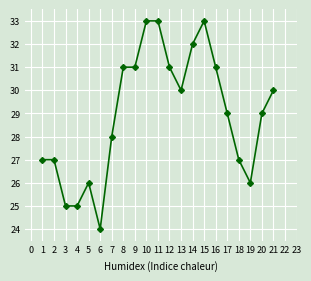

What is the ratio of the value at 14 to the value at 8?

1.0